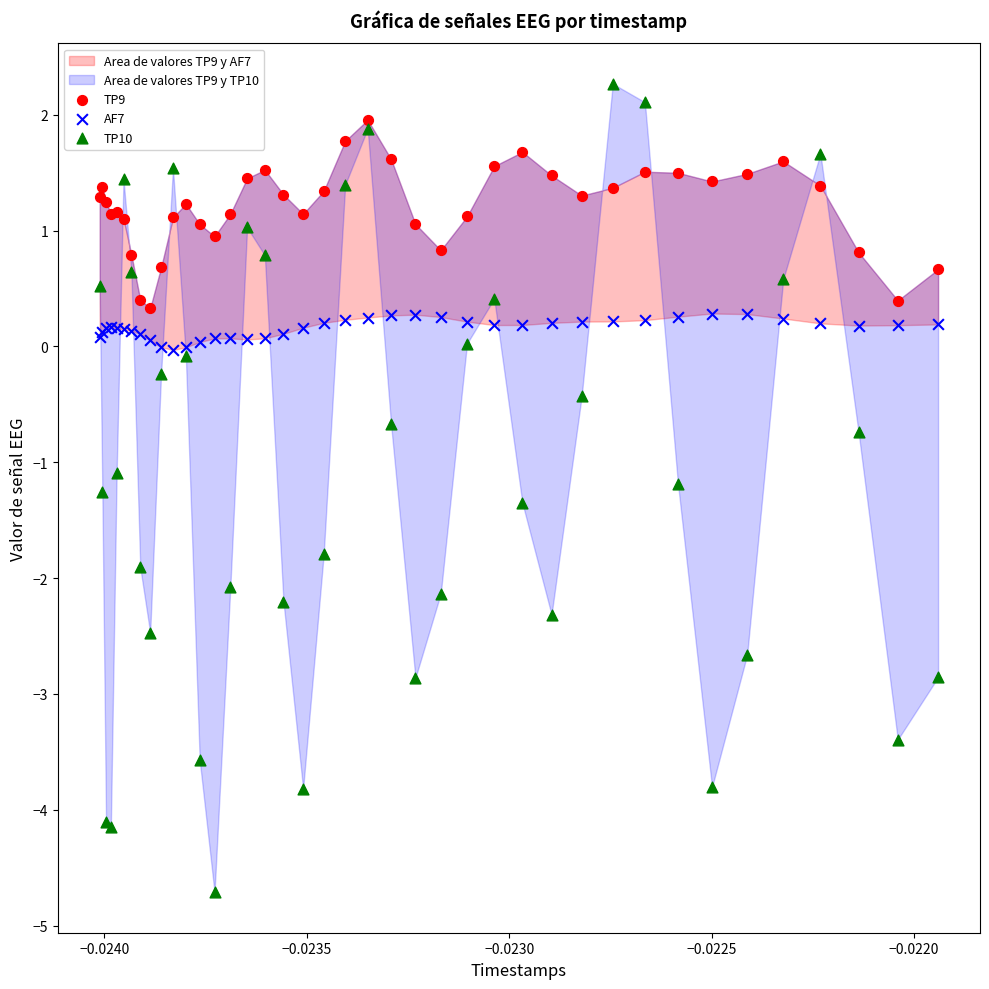

Across all series, what Y value is closest to -1?

-1.1